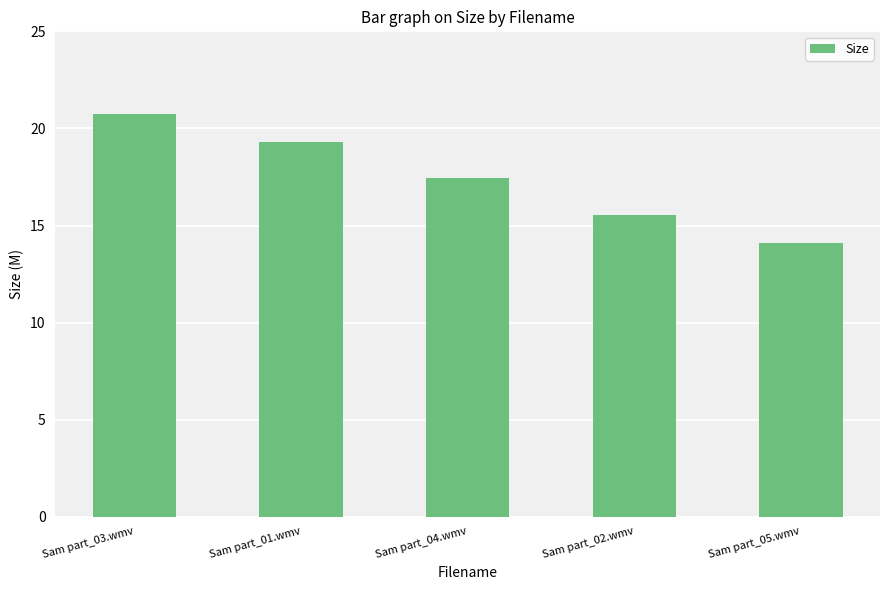

Reading left to right, extract all data points from this chart.

Sam part_03.wmv=20.7	Sam part_01.wmv=19.3	Sam part_04.wmv=17.4	Sam part_02.wmv=15.5	Sam part_05.wmv=14.1